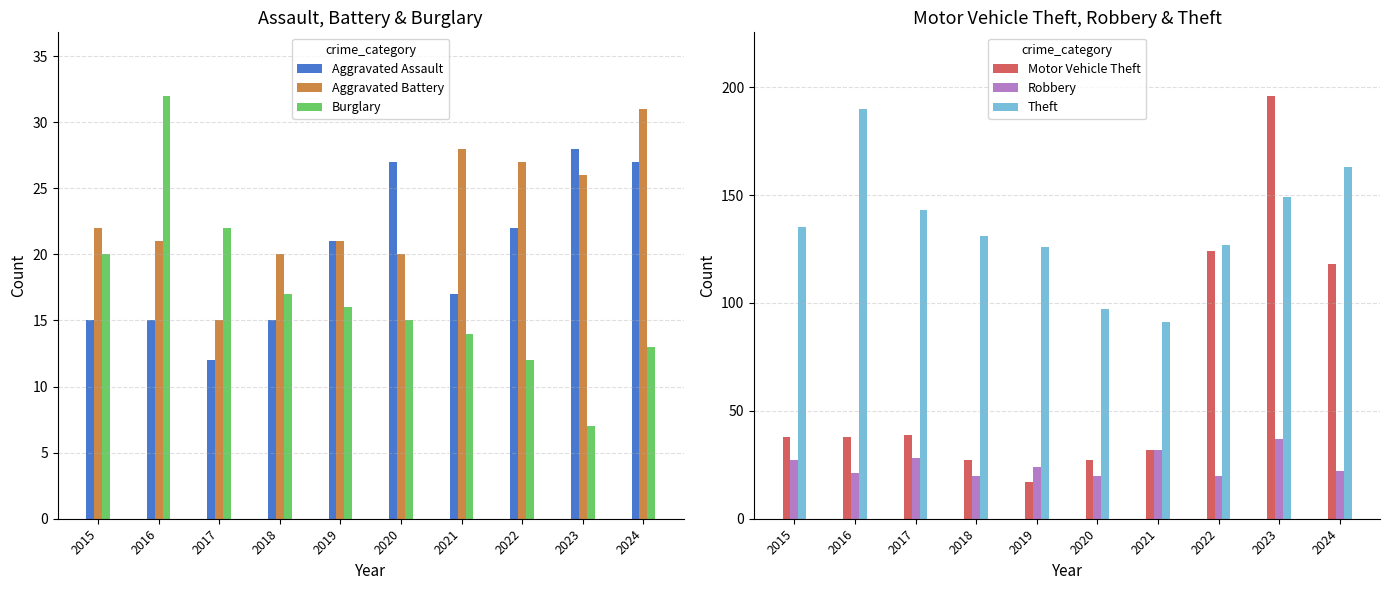

Between 2015 and 2023, which series saw the biggest shift?

Motor Vehicle Theft